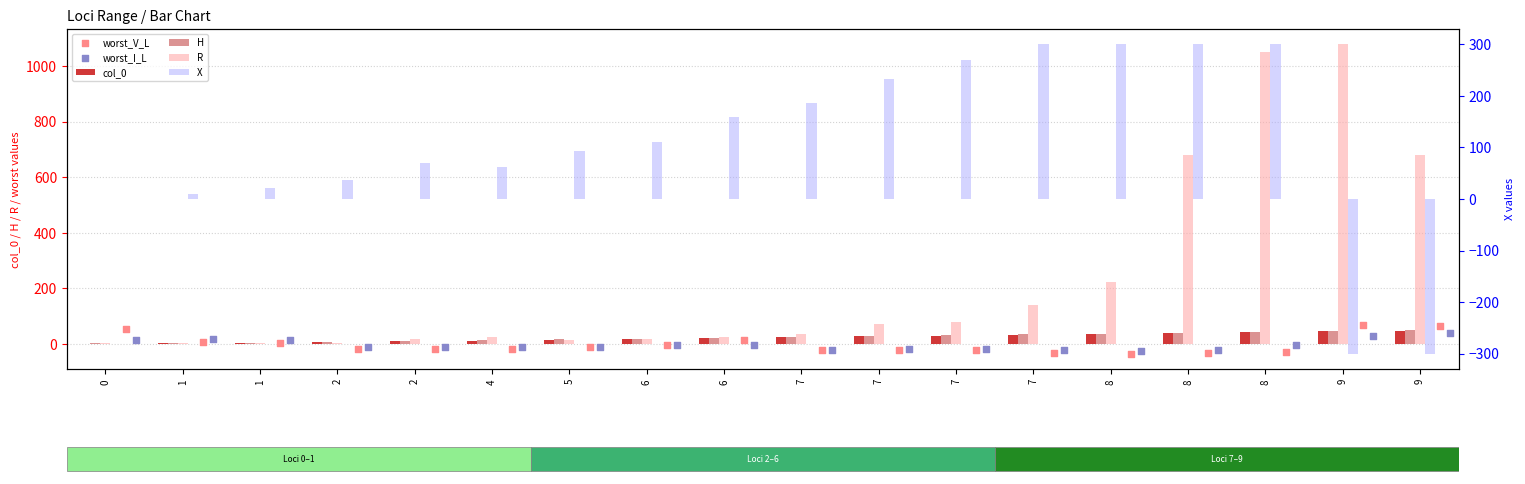

At which category is the sum across all series the highest?

8